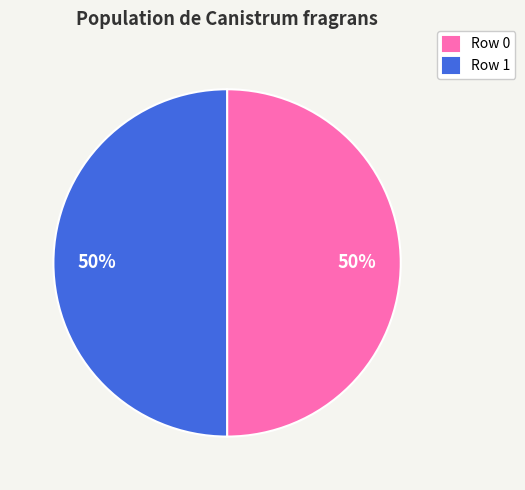

True or false: Row 1 accounts for 50% of the total.

True